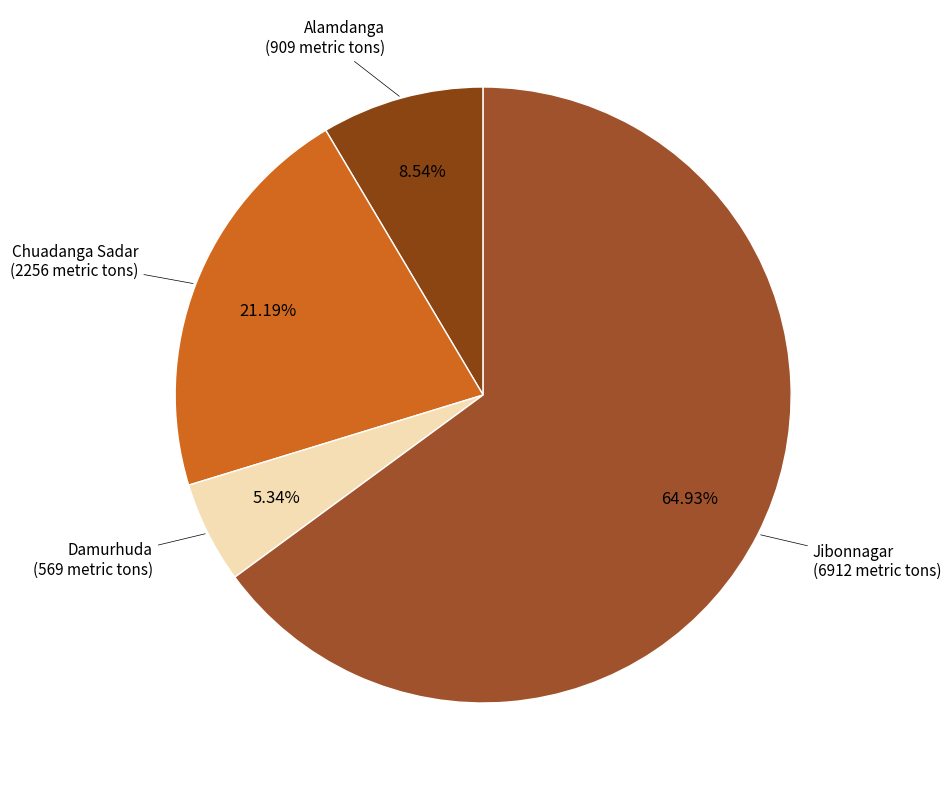

Rank the categories by value from highest to lowest.

Jibonnagar, Chuadanga Sadar, Alamdanga, Damurhuda